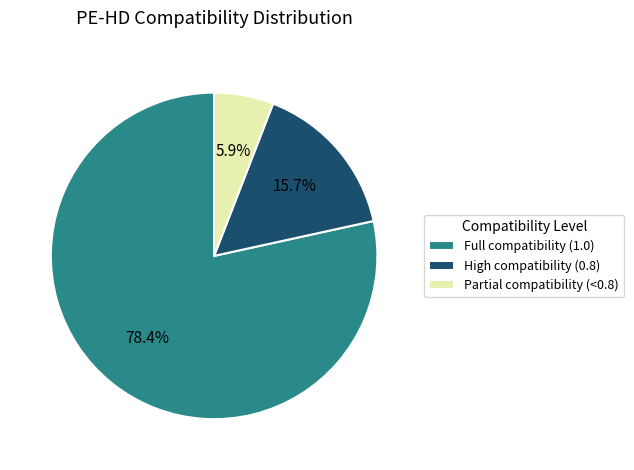

How many slices are in this pie chart?

3